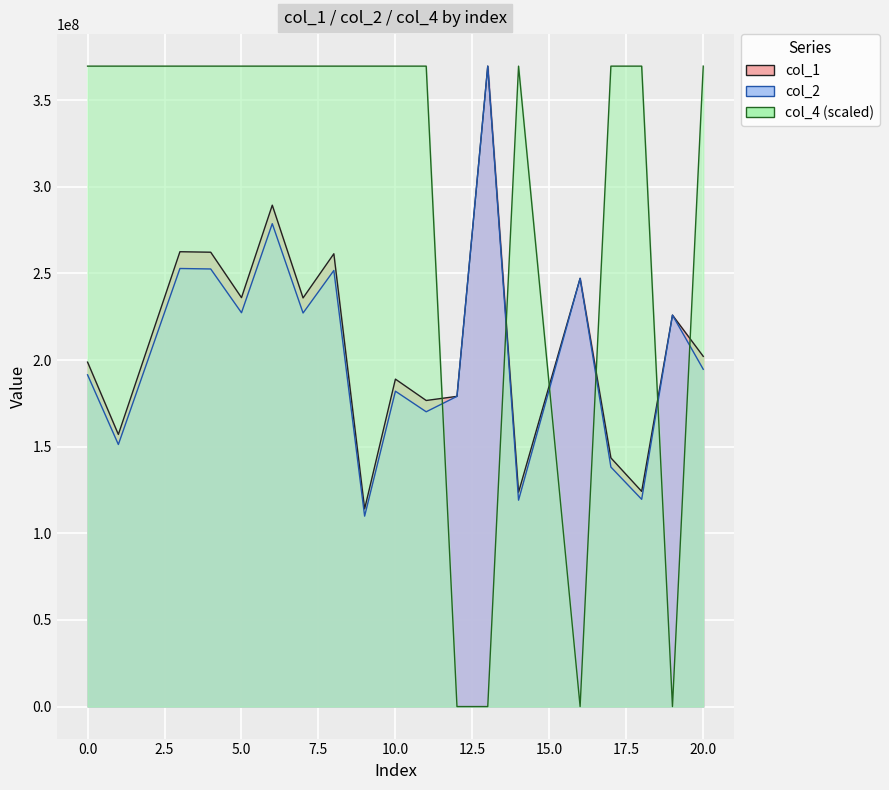

At which category is the sum across all series the highest?

6